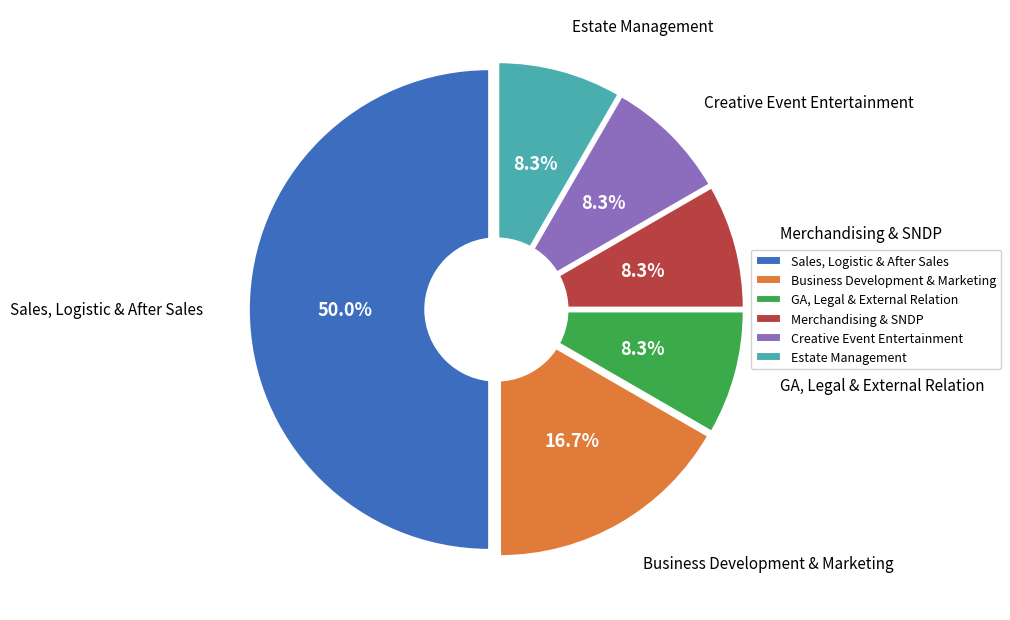

Rank the categories by value from lowest to highest.

GA, Legal & External Relation, Merchandising & SNDP, Creative Event Entertainment, Estate Management, Business Development & Marketing, Sales, Logistic & After Sales